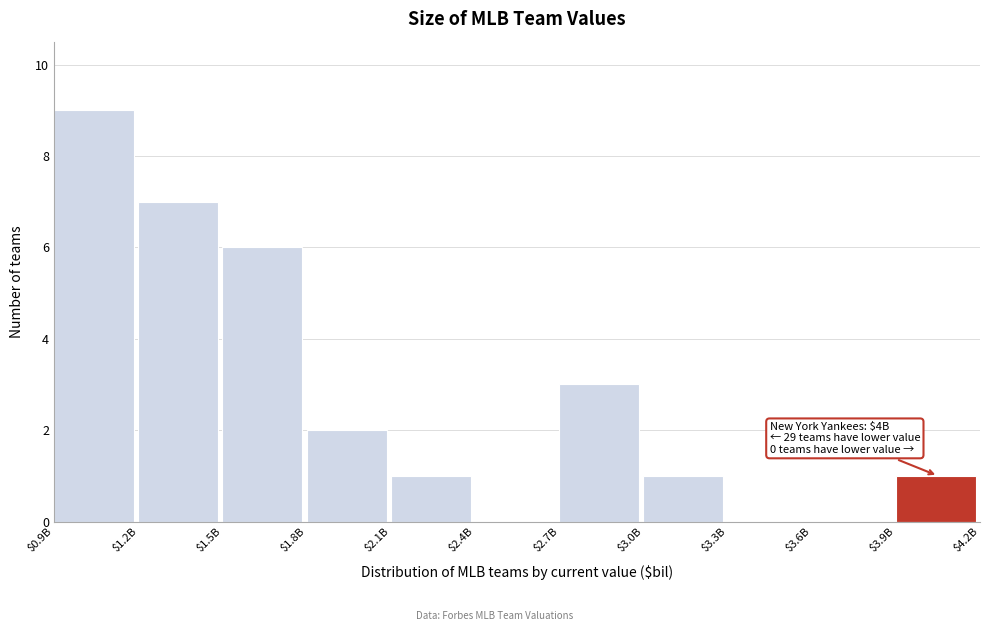

At which label is the value closest to 4?

$2.7B